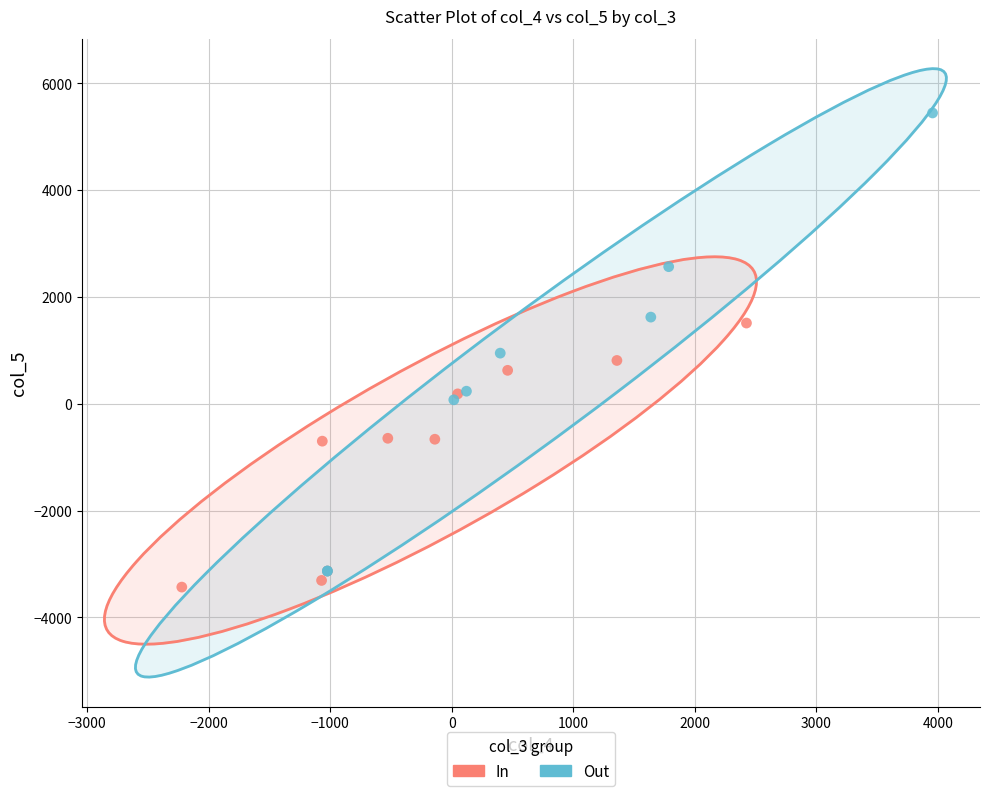

Which series has the widest spread of Y values?

Out